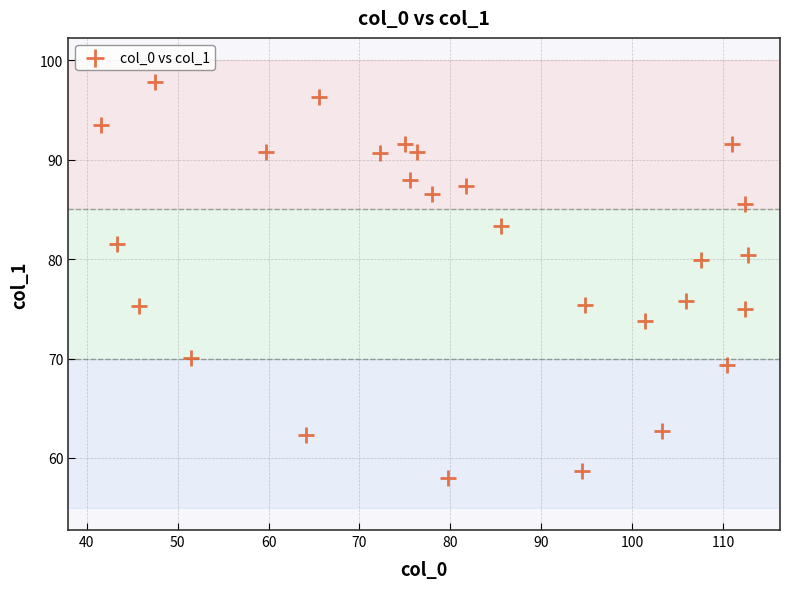

What is the range of Y values (max minus min)?

39.8